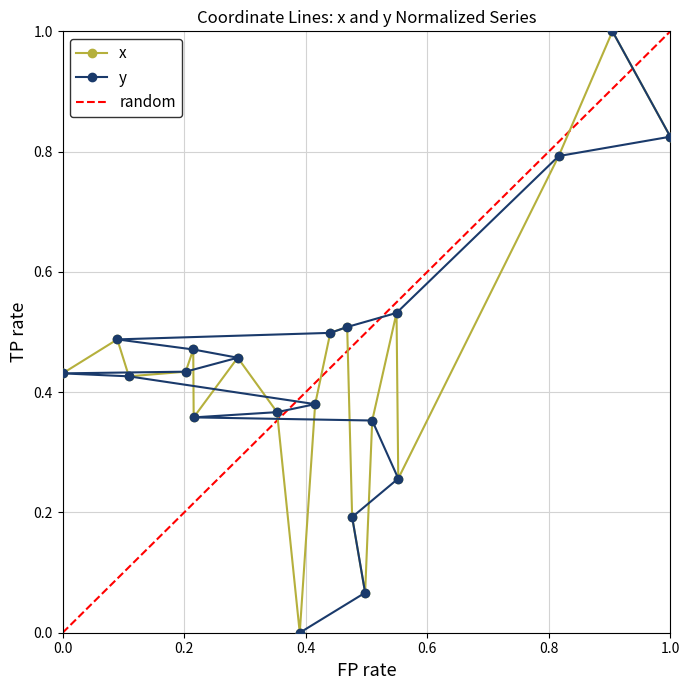

What is the value of the random point at the 2nd from the left?

0.1